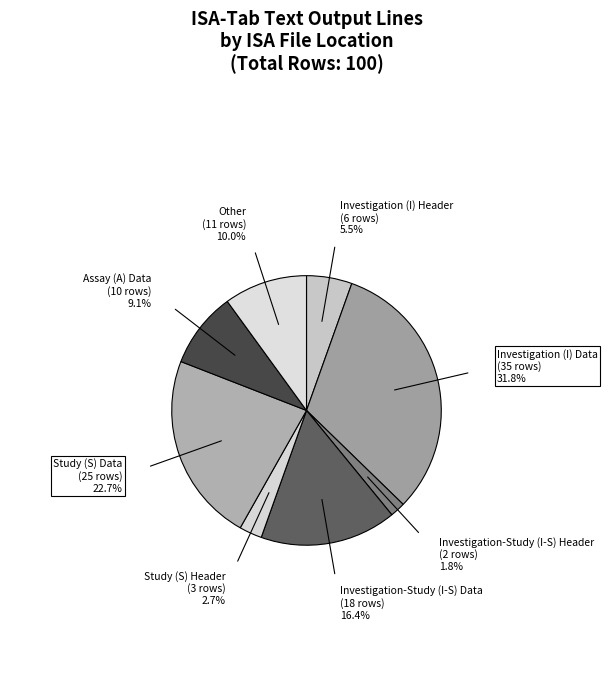

How many segments does this pie chart have?

8